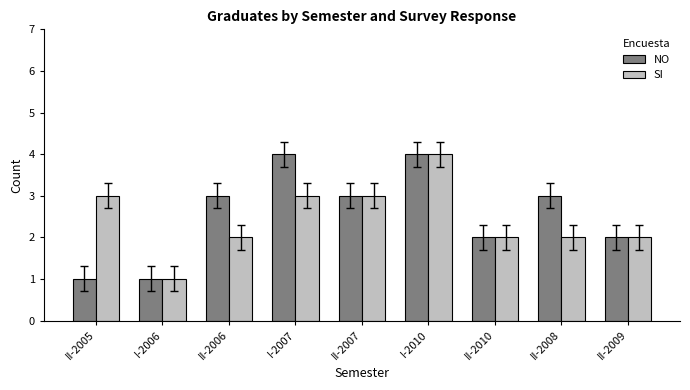

What are all the series names shown in the legend?

NO, SI